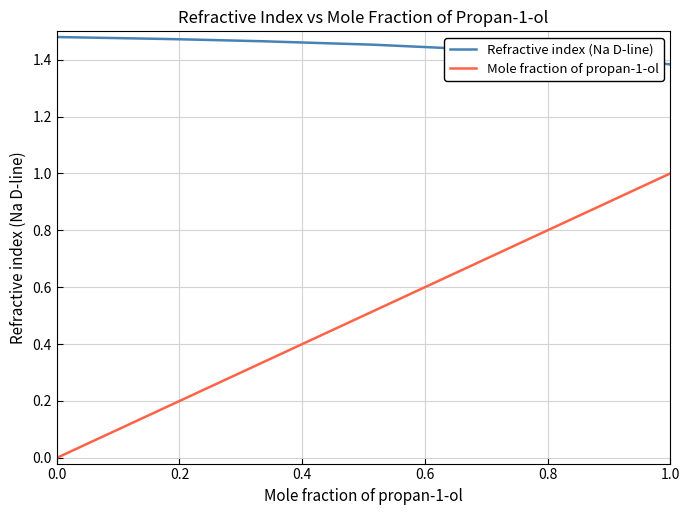

True or false: Refractive index (Na D-line) and Mole fraction of propan-1-ol intersect in this chart.

False